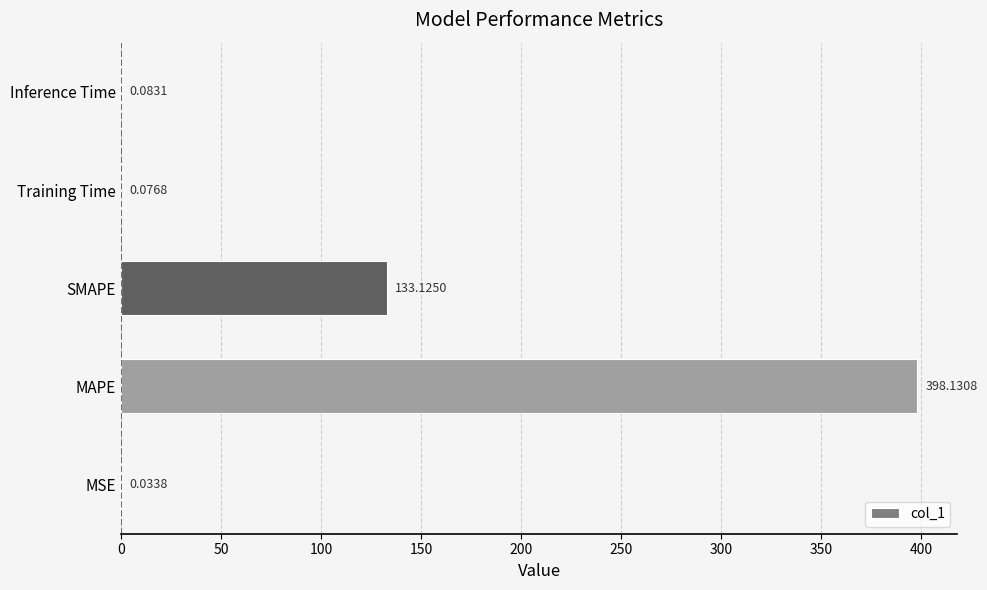

Which has a higher value, MSE or Inference Time?

Inference Time